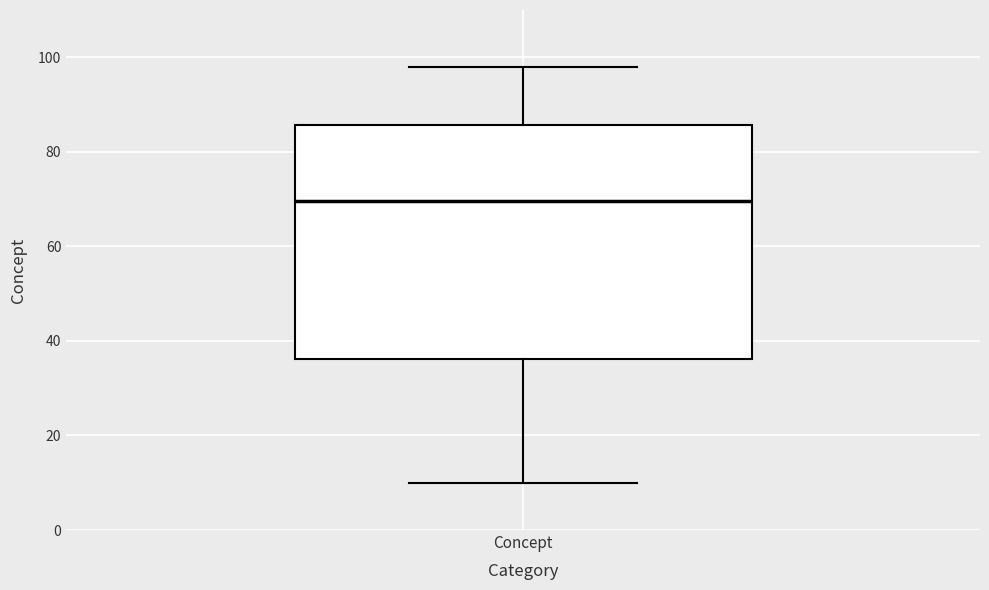

Transcribe this box plot: give where the median line is, the range the box spans, and where the two whiskers end, as read against the y-axis. The values are not printed on the chart, so give them approximately, as read against the axis.

median 70, box 36 to 86, whiskers 10 to 98